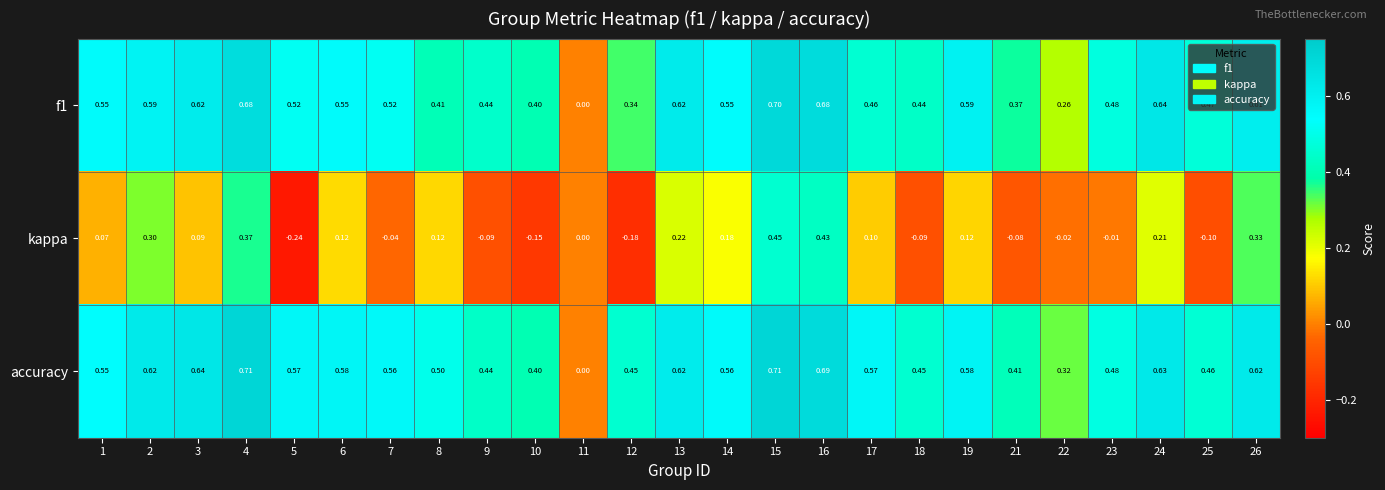

Which series has the widest spread of values?

accuracy